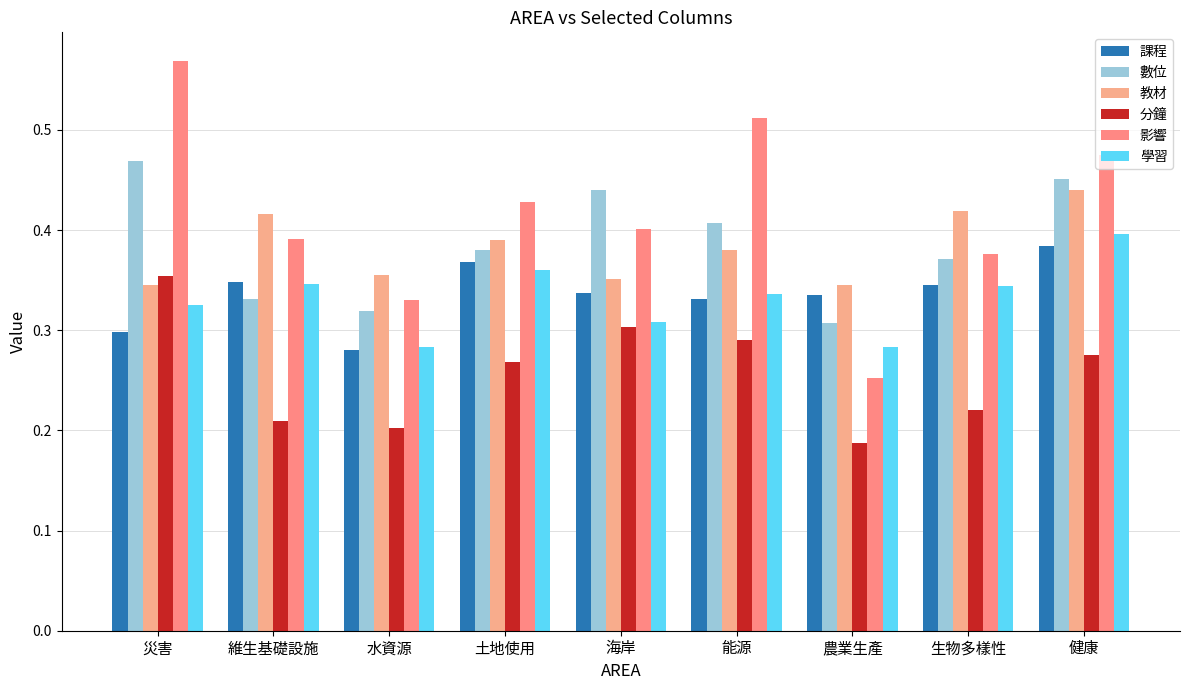

Rank the categories by 分鐘 value from lowest to highest.

農業生產, 水資源, 維生基礎設施, 生物多樣性, 土地使用, 健康, 能源, 海岸, 災害